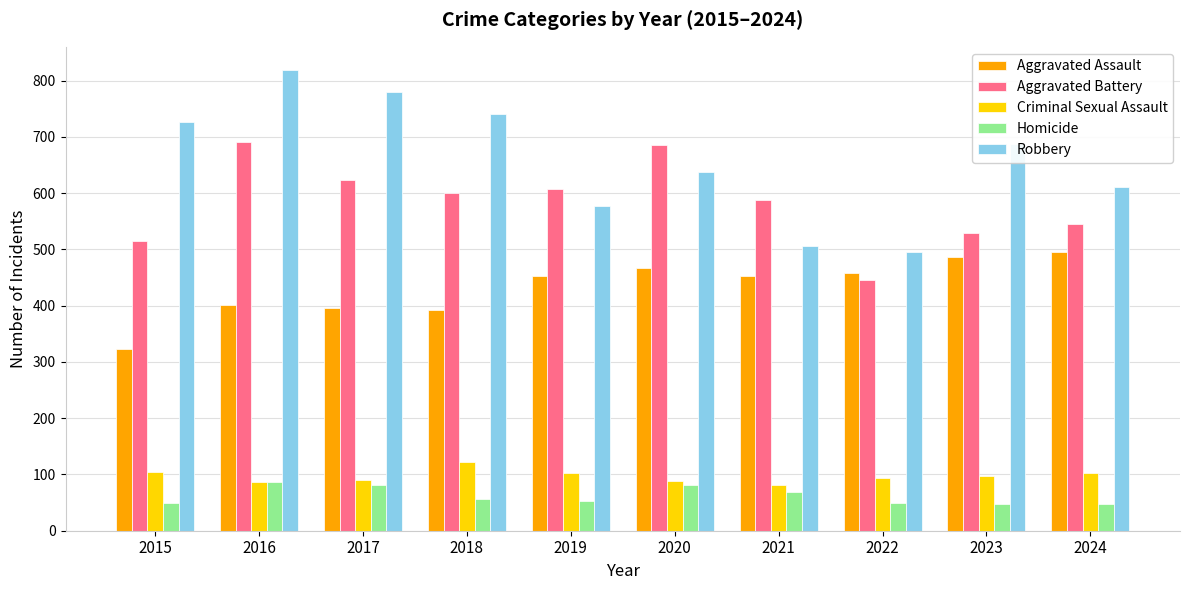

Which series has the widest spread of values?

Robbery